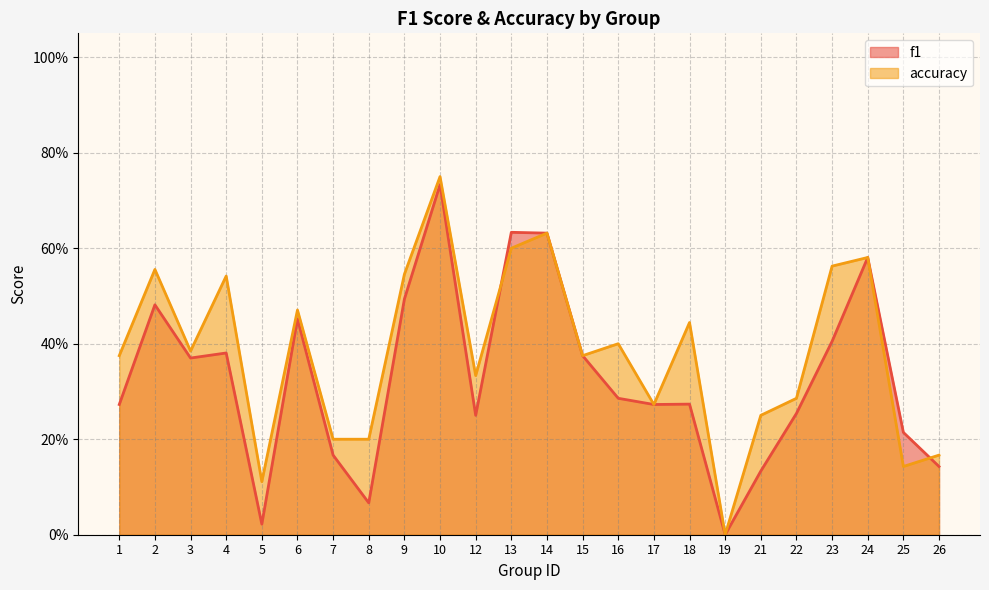

What is the value of the f1 point at the 17th from the left?

0.3